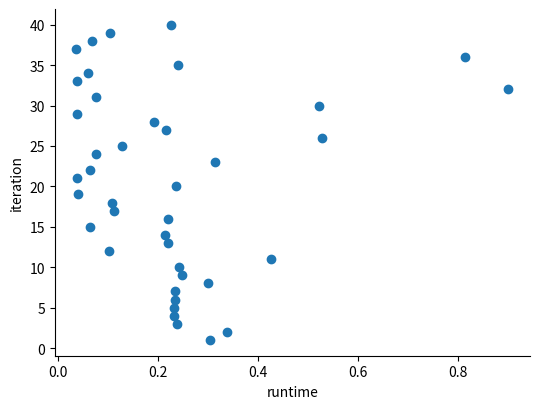

What is the range of Y values (max minus min)?

39